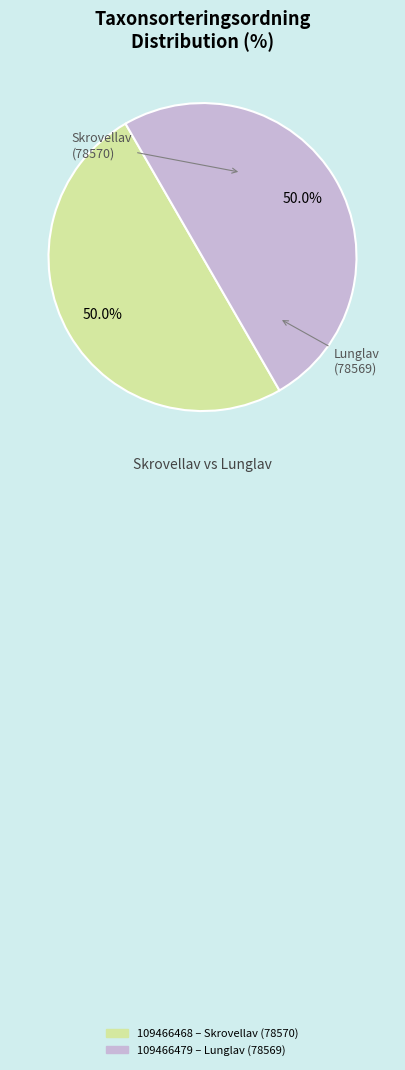

Combined, do Lunglav (78569) and Skrovellav (78570) account for over 50%?

Yes